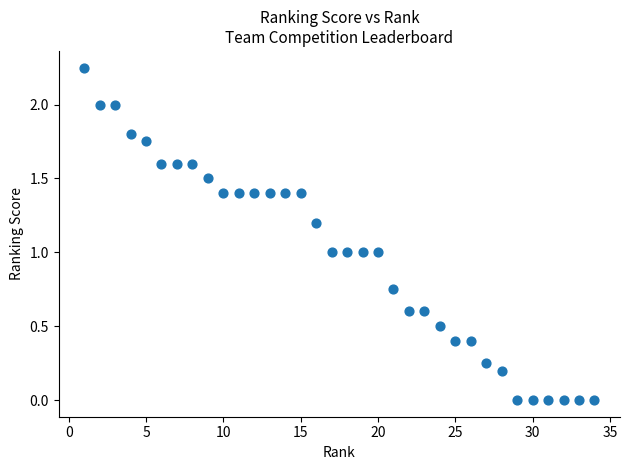

What is the range of X values (max minus min)?

33.0